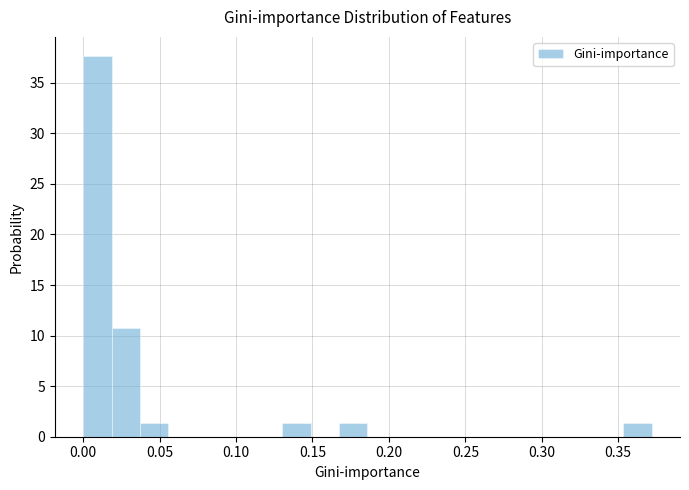

Around what value on the x-axis is the tallest bar? Give the approximate position of its centre, as read against the axis.

0.010